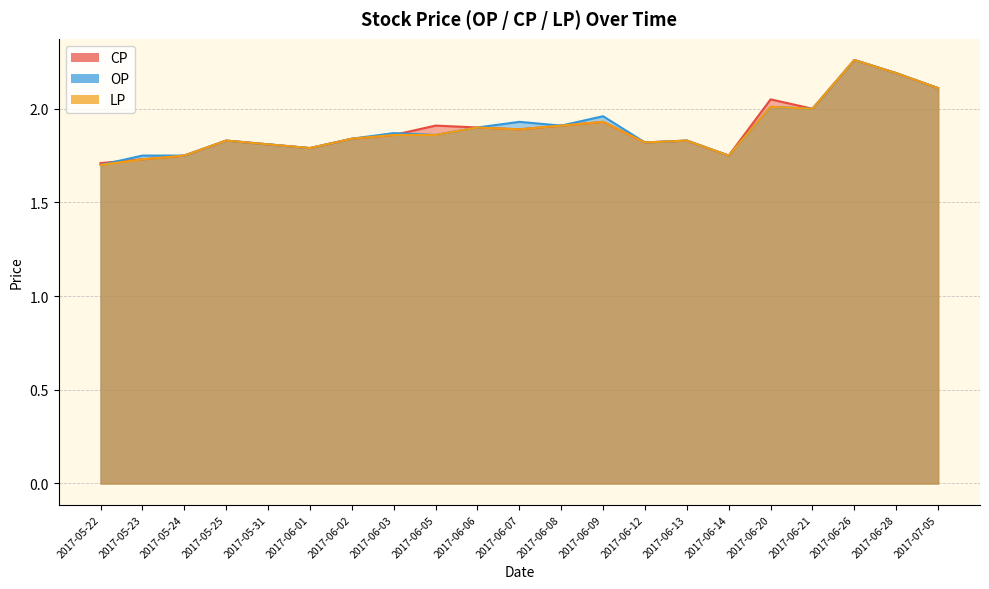

What value does the CP series have at 2017-06-09?

1.9